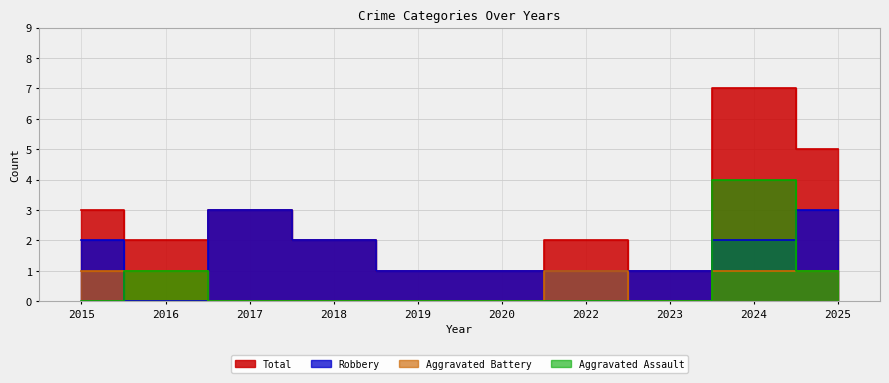

How many lines are shown in the chart?

4